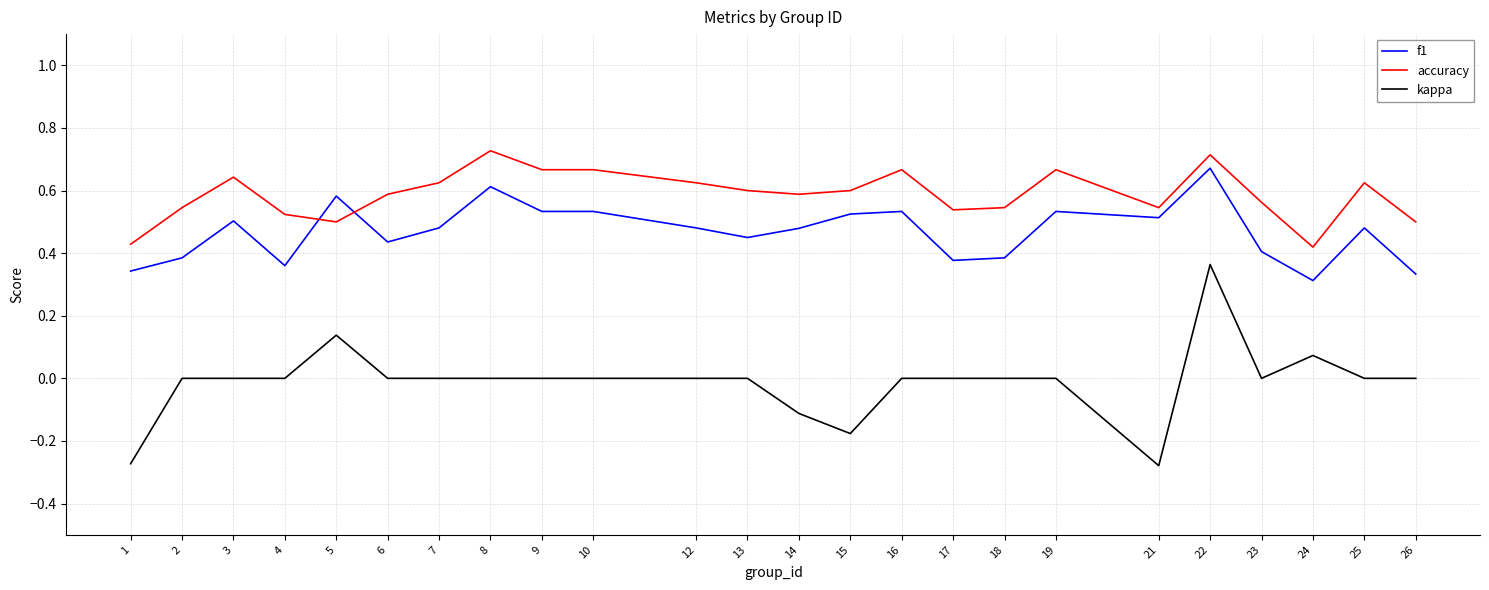

The f1 series shows 0.2 at 8. True or false?

False